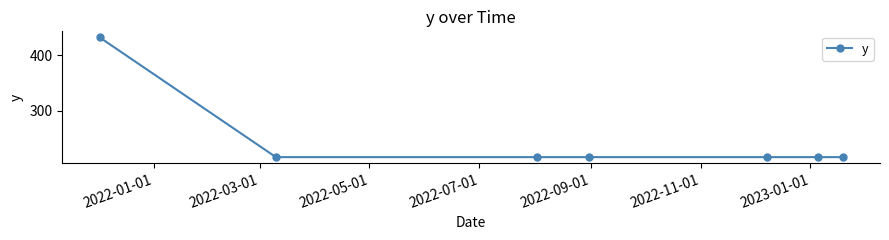

What is the smallest value displayed?

216